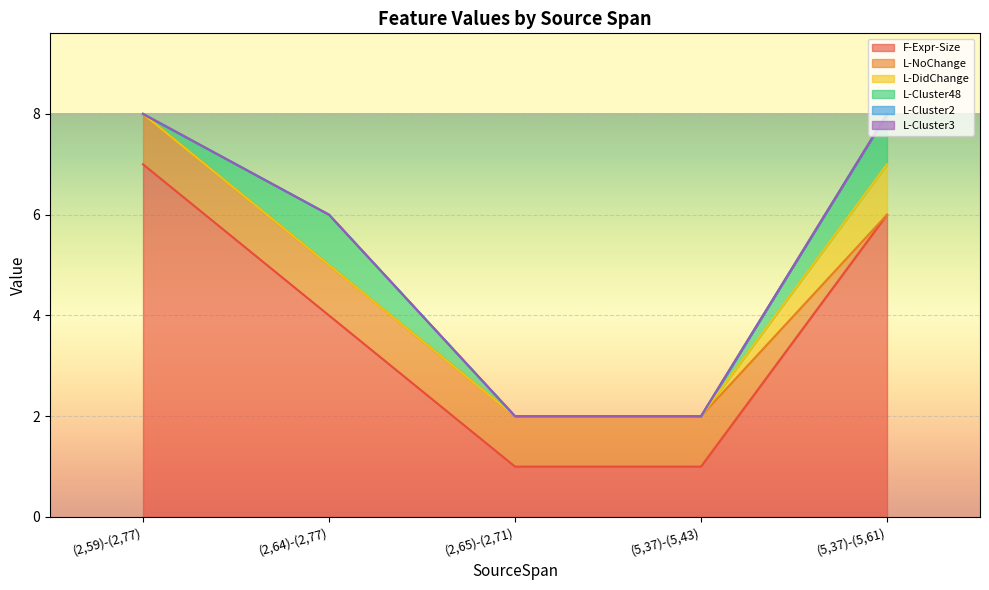

At which category does the chart reach its peak across all series?

(2,59)-(2,77)